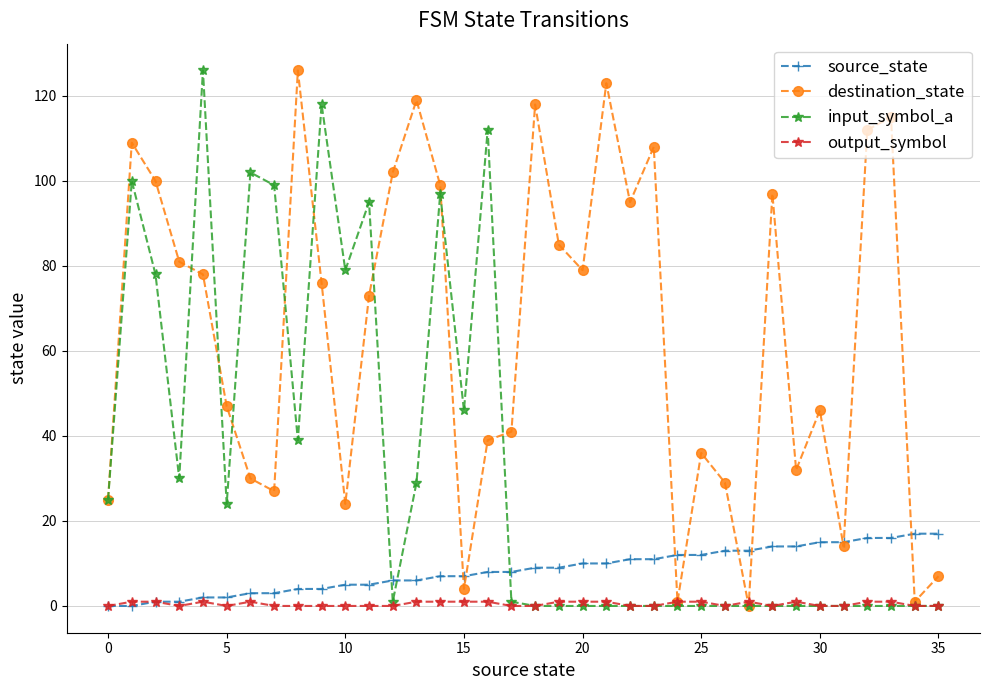

True or false: source_state and input_symbol_a cross at least once.

True